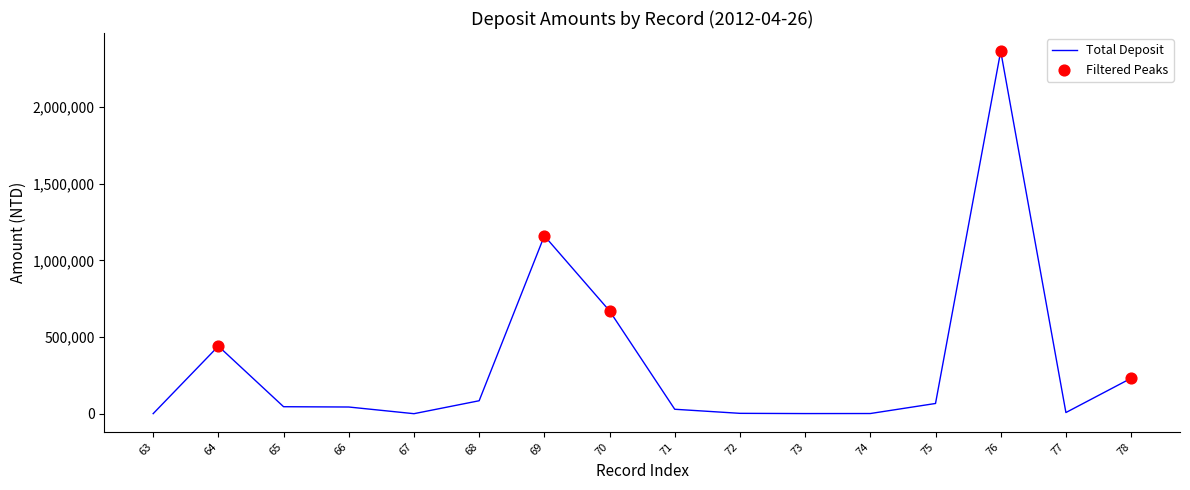

What is the maximum value shown in the chart?

2365754